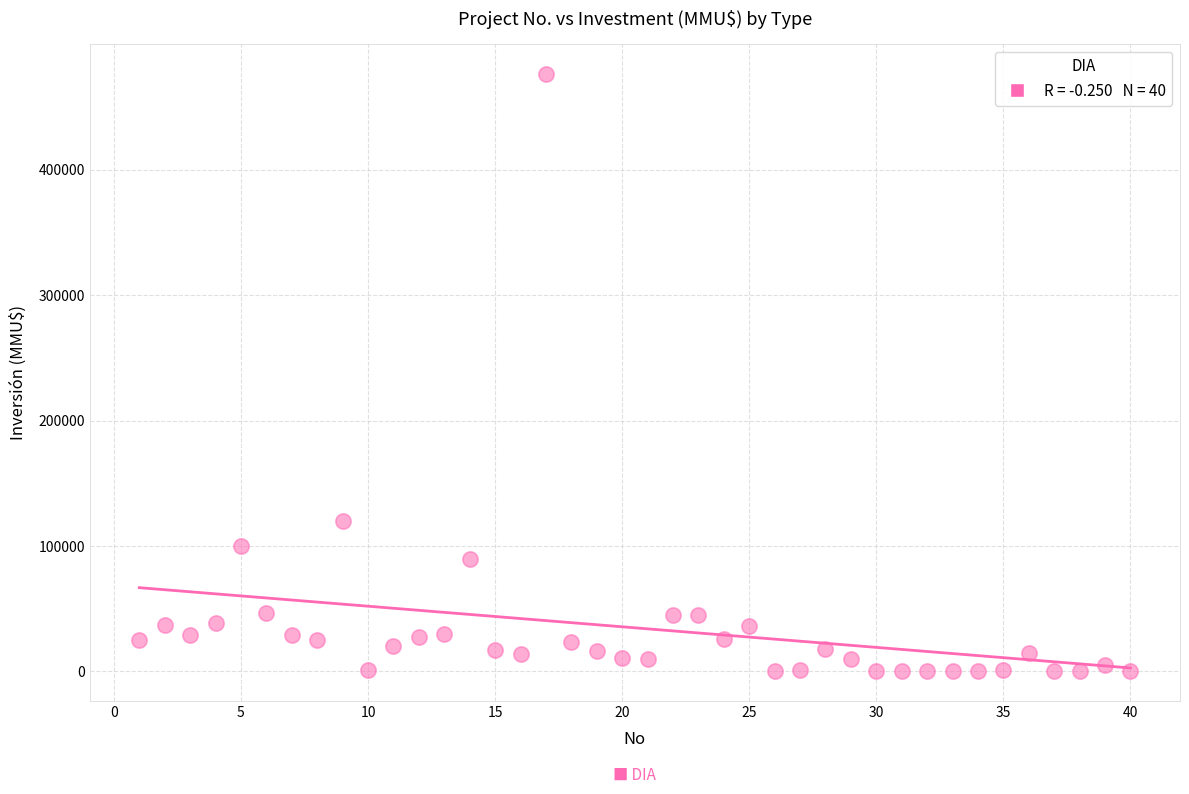

What Y value in the scatter plot is closest to 238000?

120000